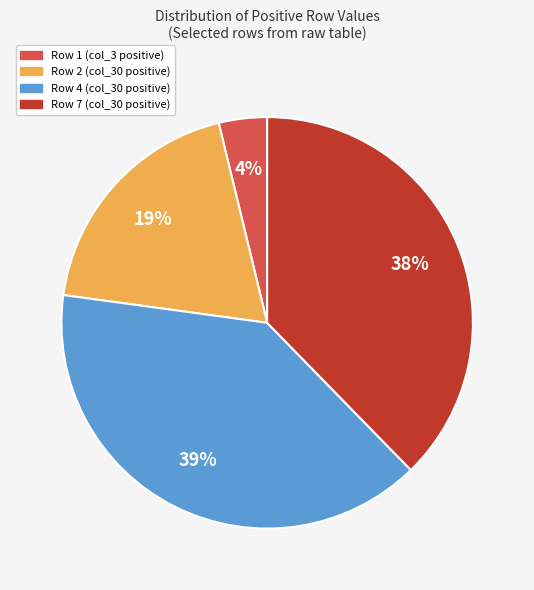

Is it true that Row 4 is 39% of the pie?

True